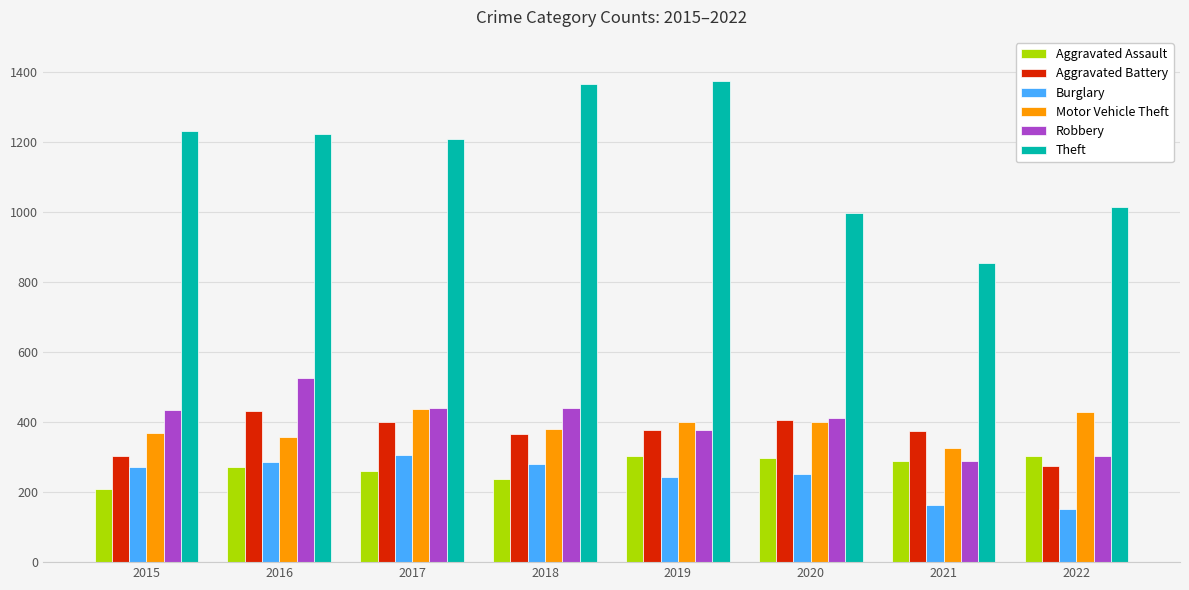

What is the spread (max minus min) of values at 2022?

860